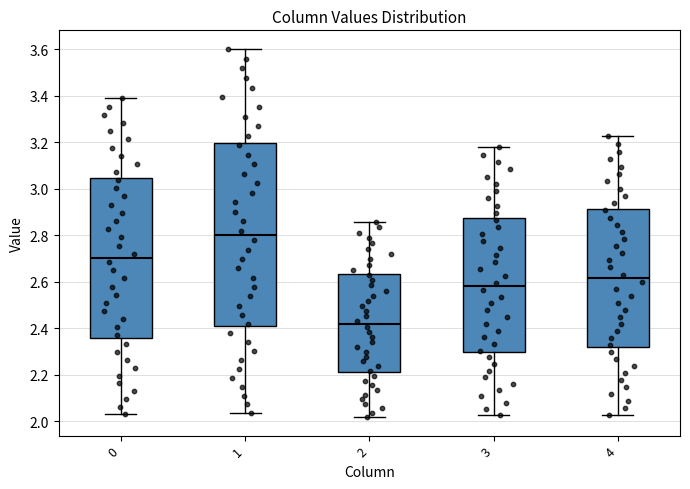

Where does the upper whisker of the box at x = 0 end on the y-axis? The values are not printed on the chart, so give them approximately, as read against the axis.

3.38